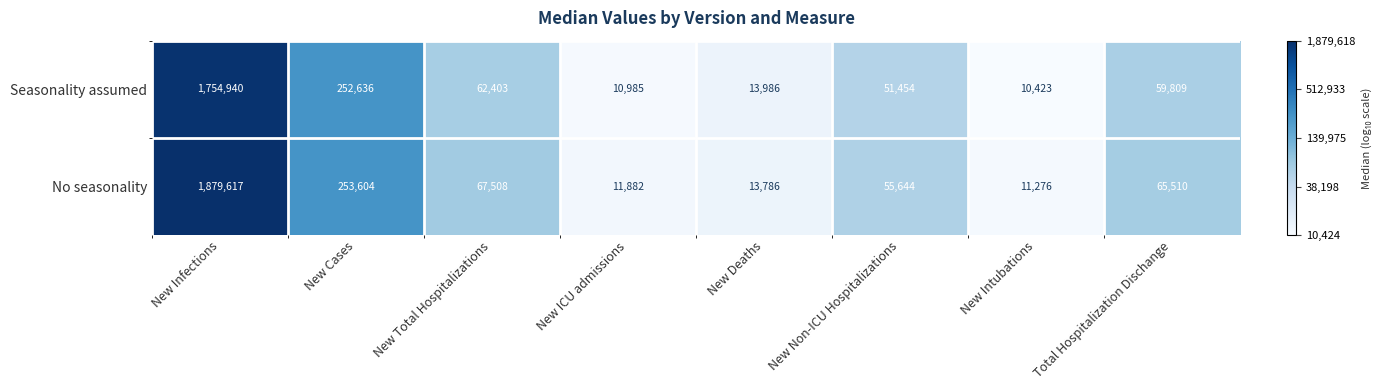

Which series changed the most between New Intubations and Total Hospitalization Dischange?

No seasonality